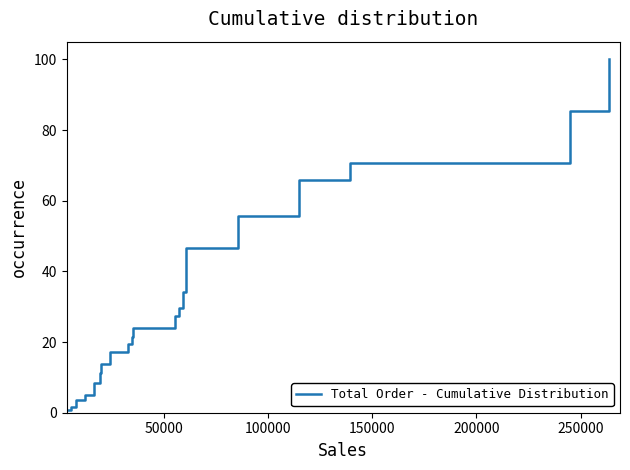

What is the difference between the maximum and minimum values?

99.2